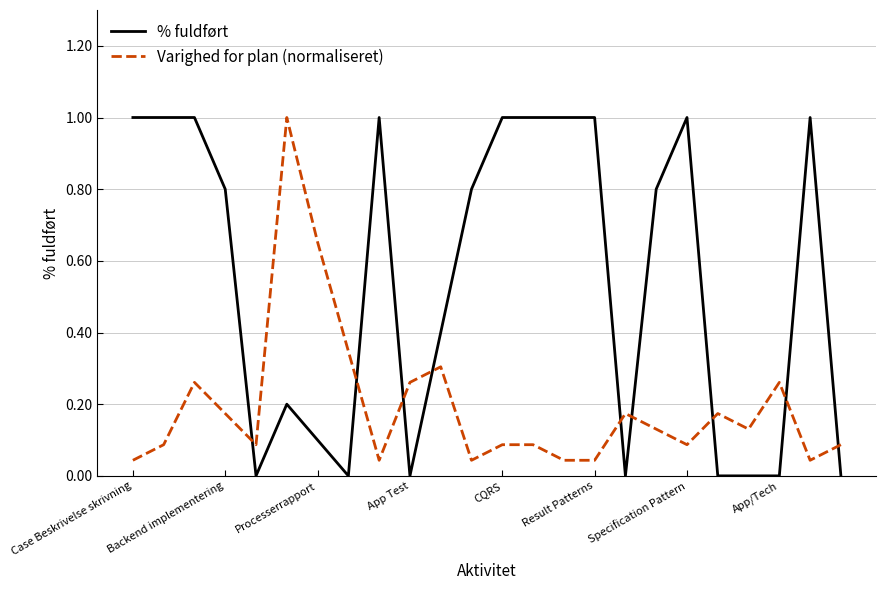

List the series in order of their overall mean, highest first.

% fuldført, Varighed for plan (normaliseret)